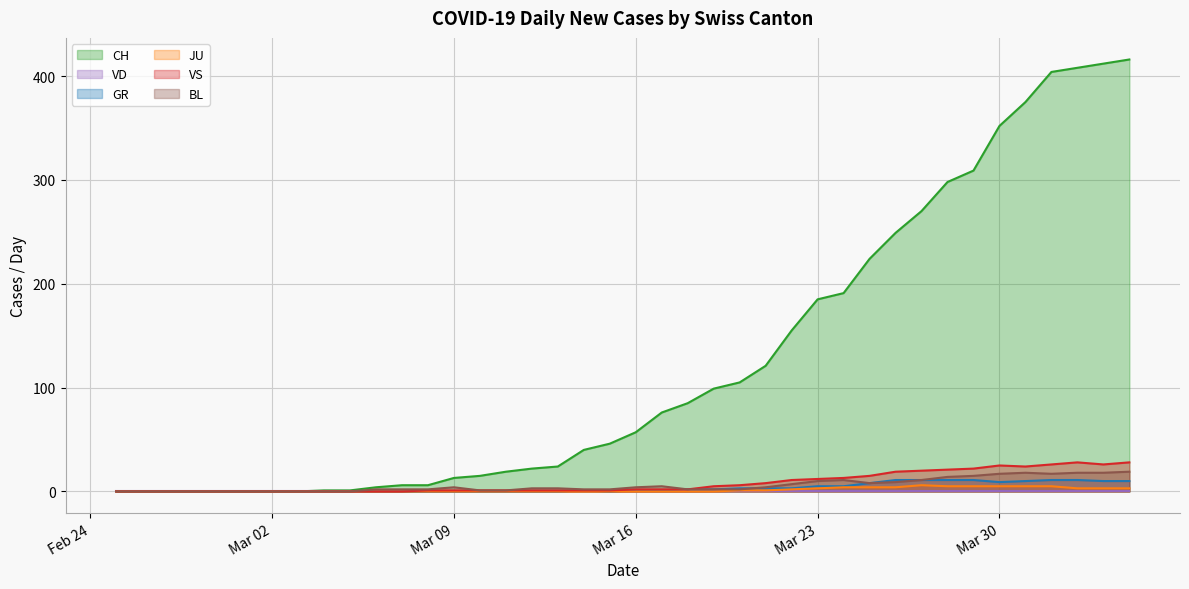

At which label does GR reach its minimum?

2020-02-25